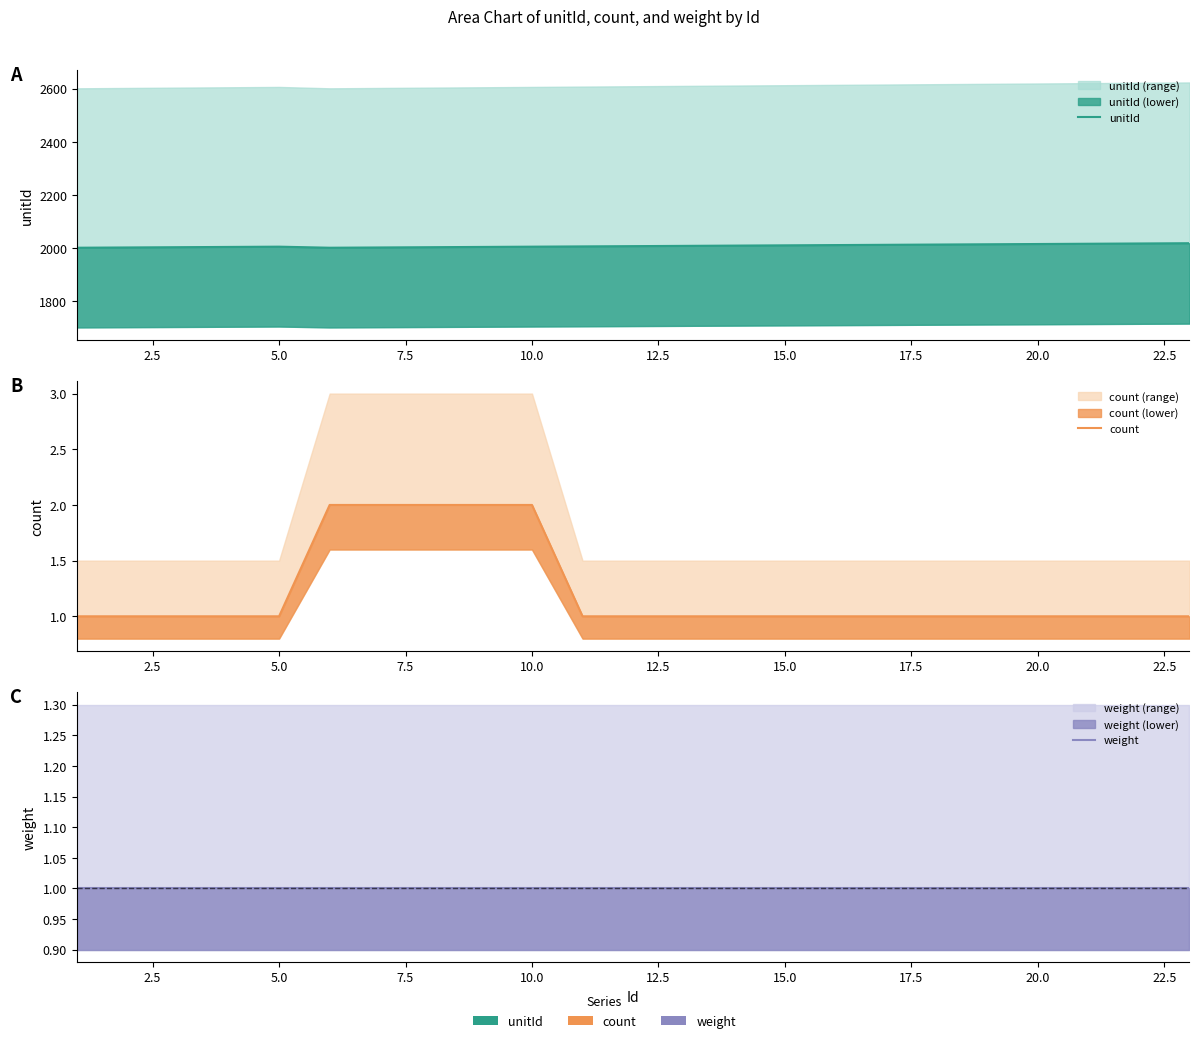

Count the number of data series in this chart.

3